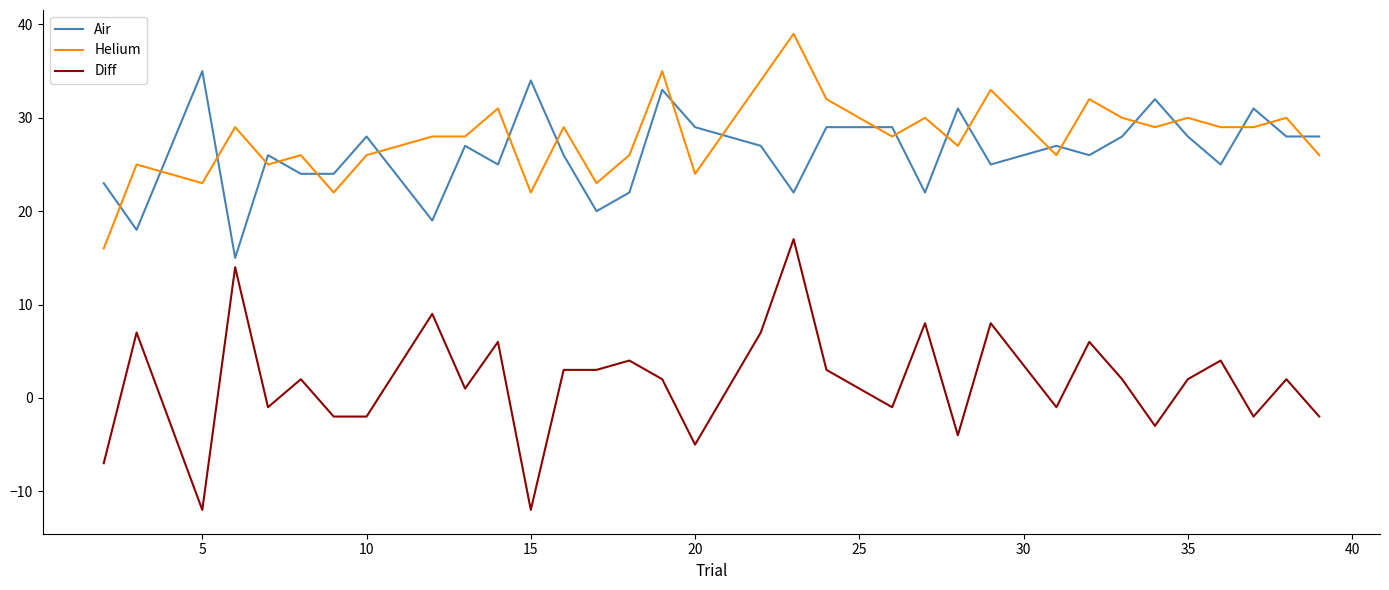

Which series has the largest range (max minus min)?

Diff